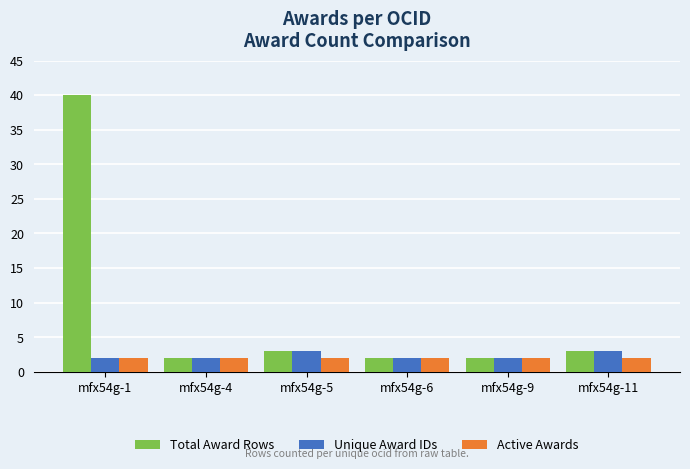

Between mfx54g-1 and mfx54g-9, which series saw the biggest shift?

Total Award Rows